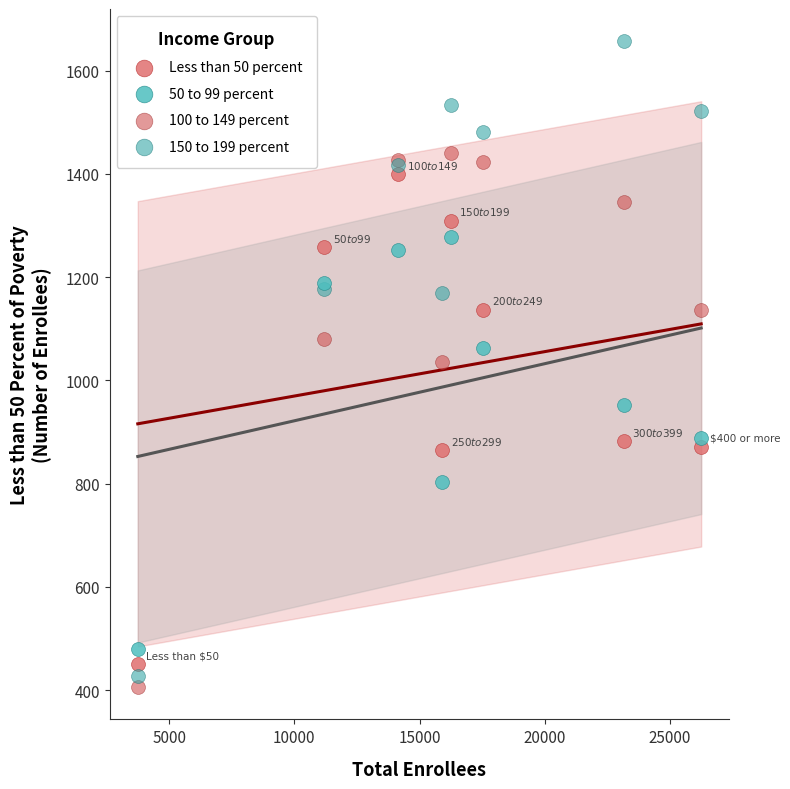

Which series contains the highest Y value?

150 to 199 percent